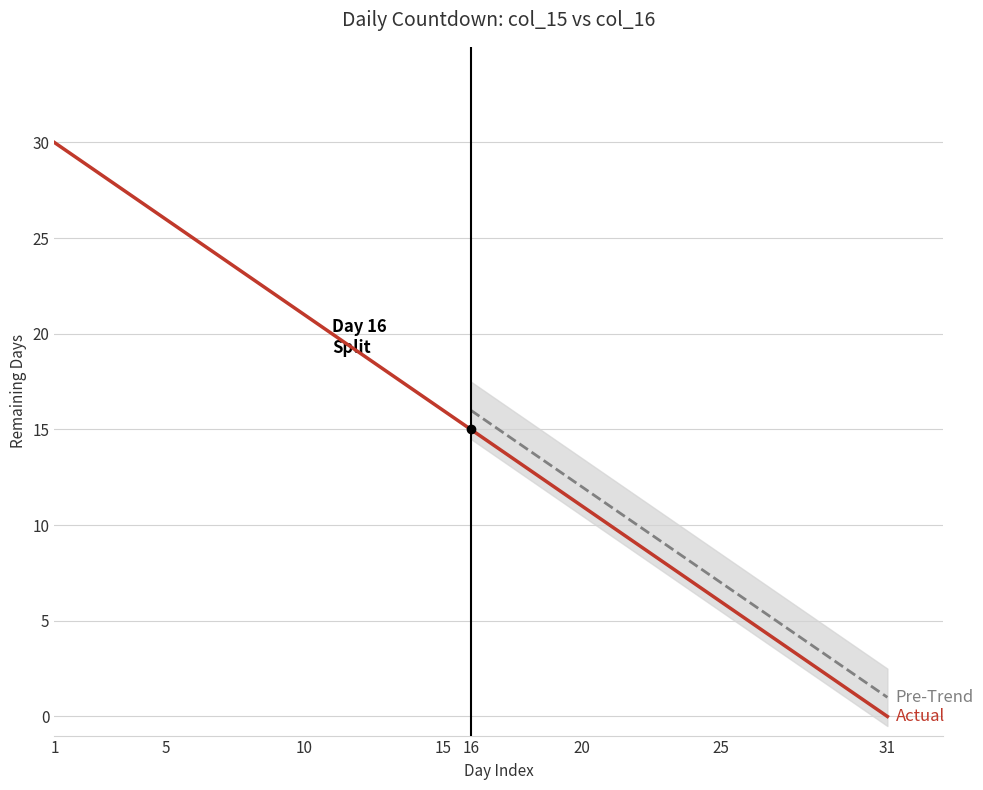

What is the difference between the maximum and minimum values?

30